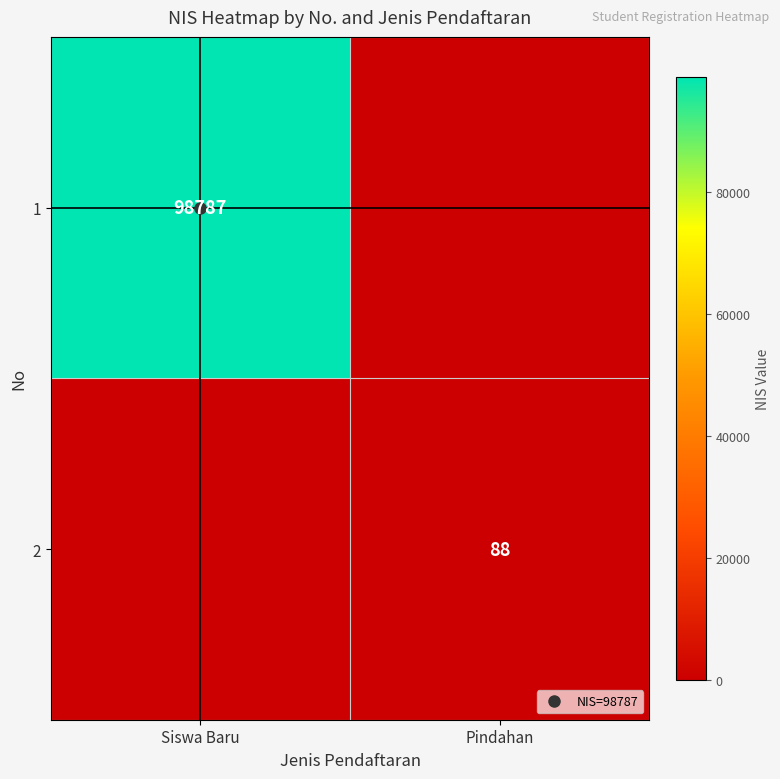

How many 2 values are between 0 and 88?

2